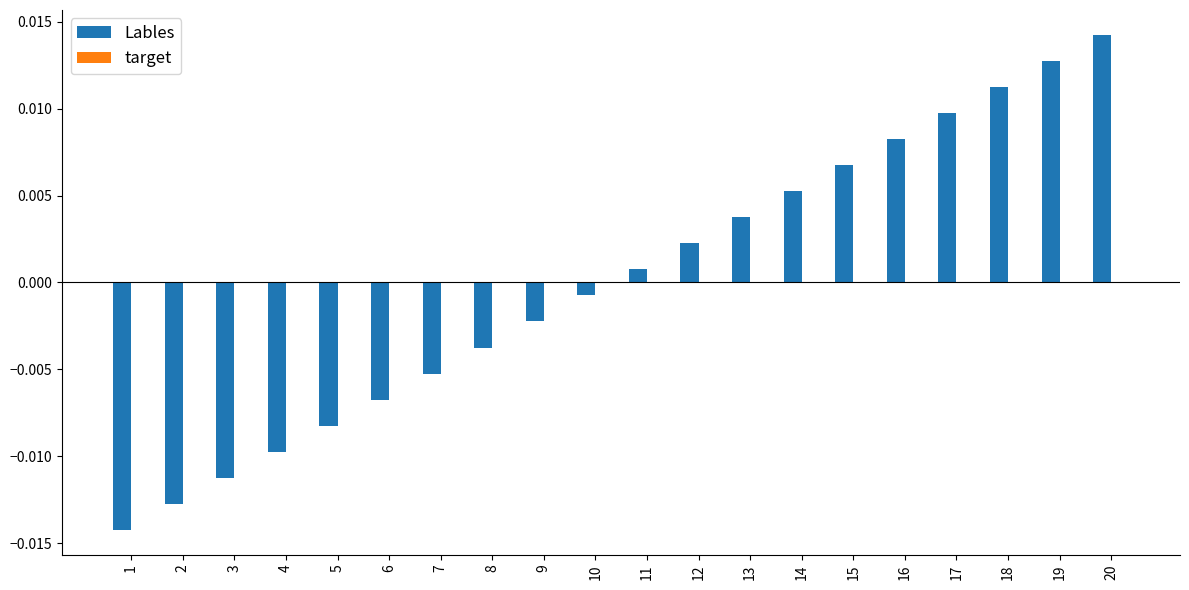

Where does the data first go above 0?

11